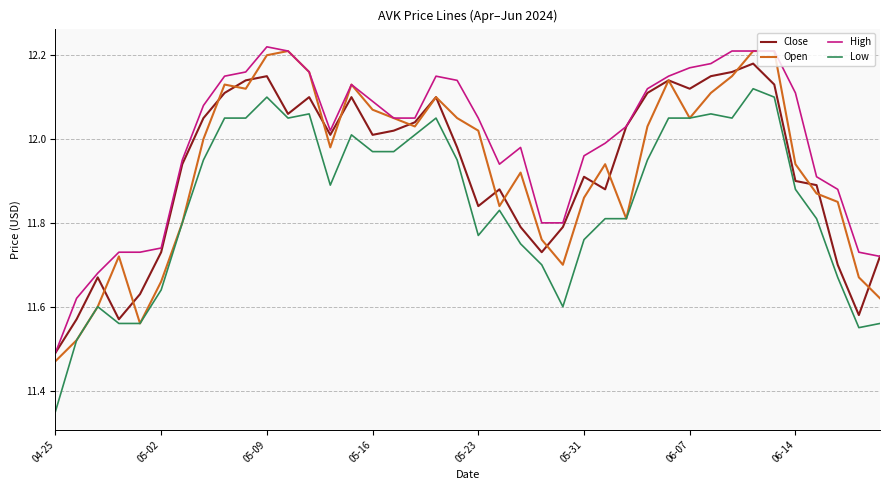

True or false: Close and Low intersect in this chart.

False